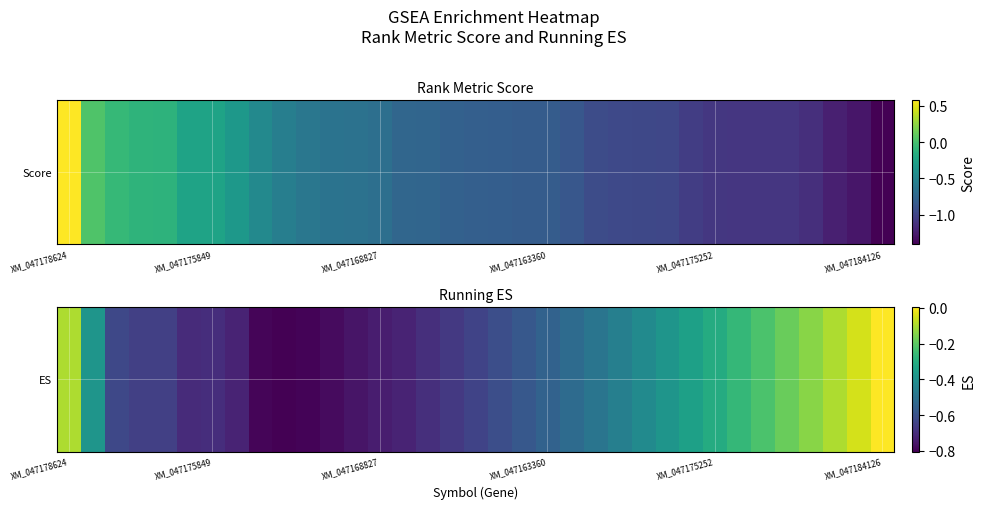

What is the difference between the second highest and second lowest values?

0.7